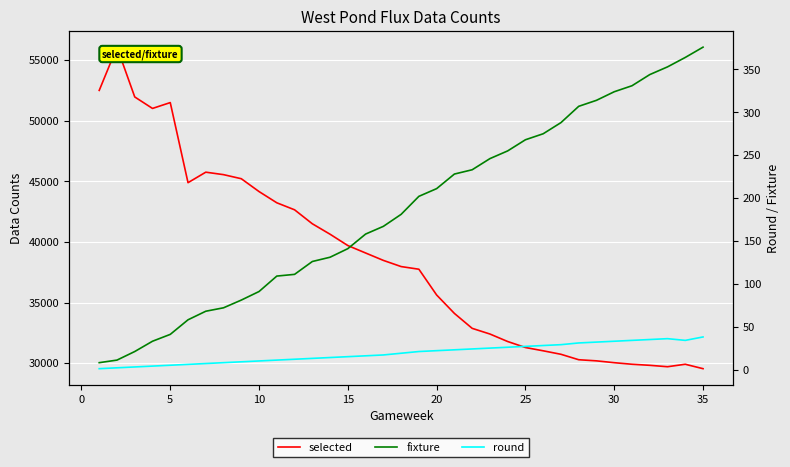

What is the difference between the second highest and second lowest values in the fixture series?

353